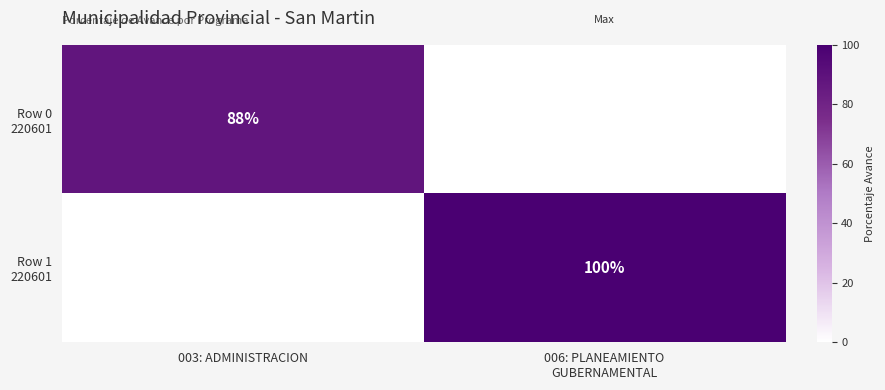

What is the difference between the maximum and minimum values in the Row 0 220601 series?

88